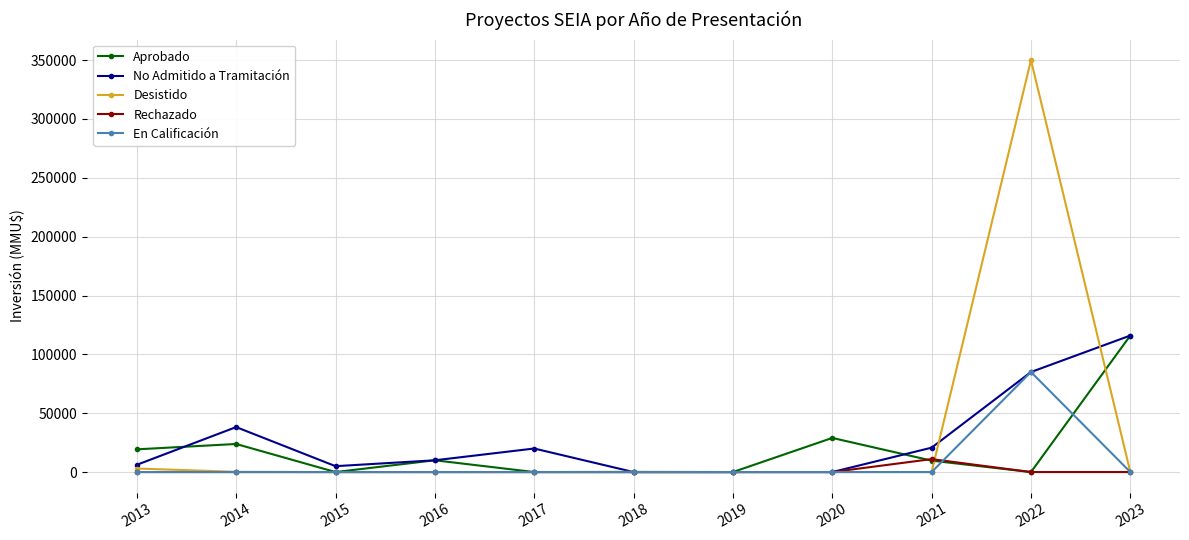

Is it true that Aprobado equals 181445 at 2023?

False